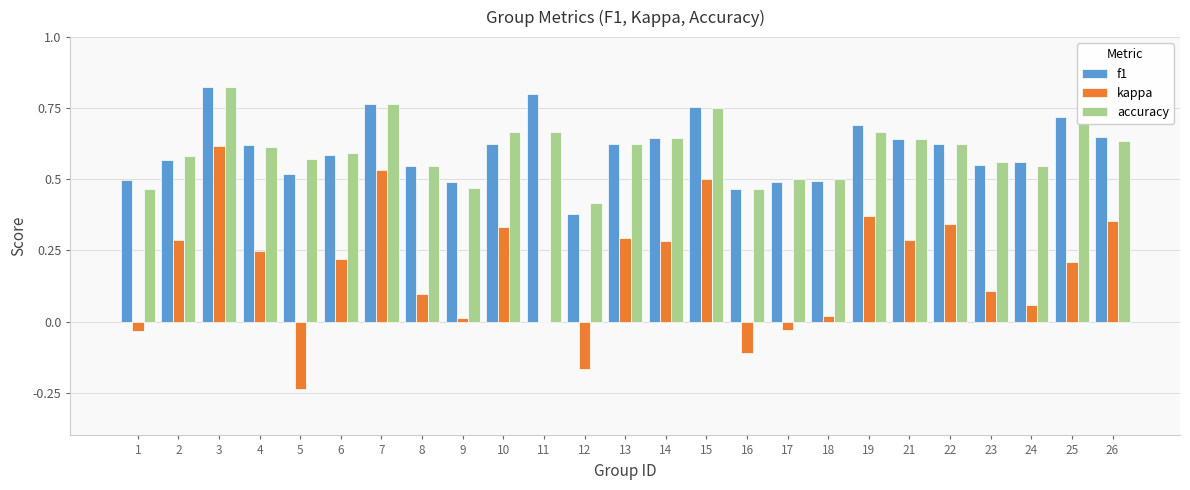

At which category is the sum across all series the highest?

3